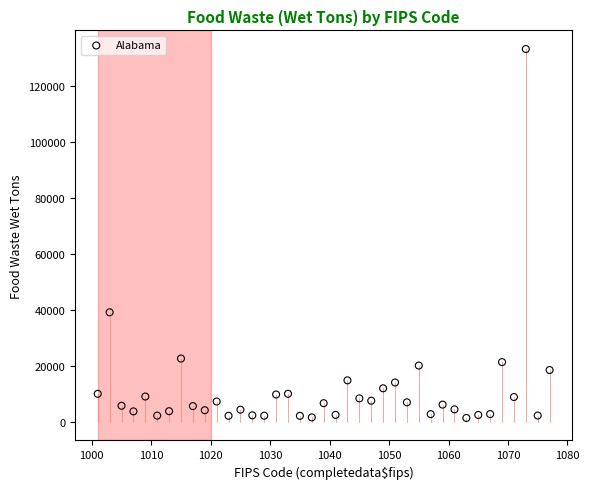

What is the range of Y values (max minus min)?

131844.9